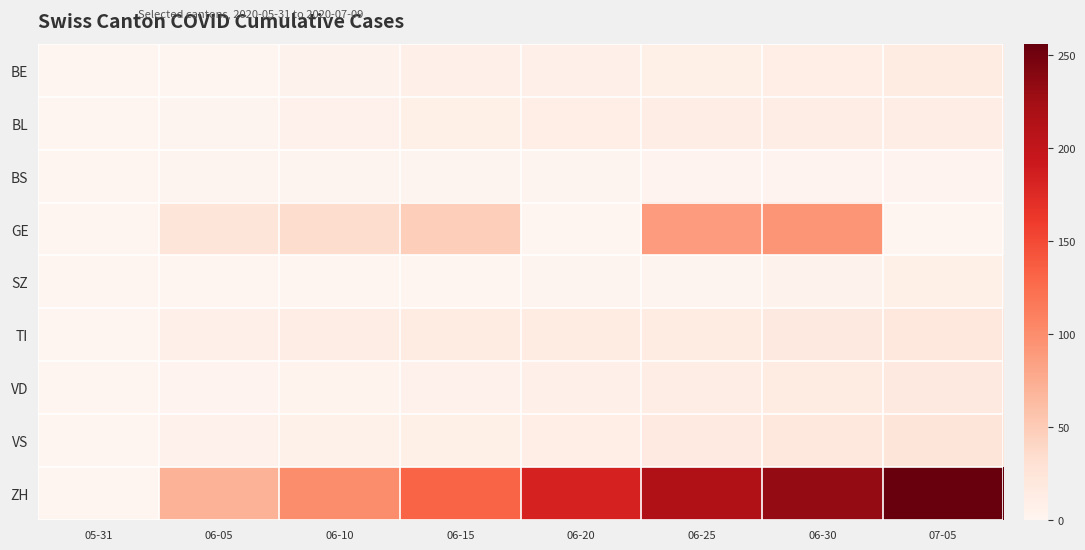

At 06-25, list the series in order from largest to smallest.

ZH, GE, VS, TI, VD, BL, BE, BS, SZ